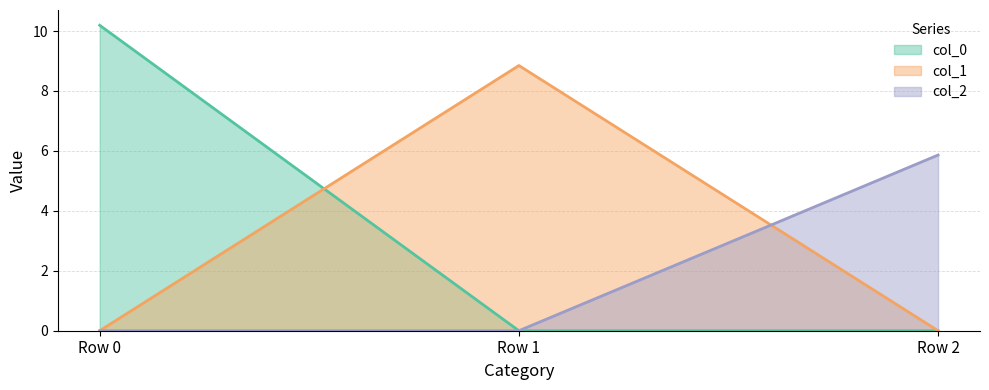

Reading left to right, extract all data points from this chart.

col_0: Row 0=10.2	Row 1=0.0	Row 2=0.0
col_1: Row 0=0.0	Row 1=8.8	Row 2=0.0
col_2: Row 0=0.0	Row 1=0.0	Row 2=5.9